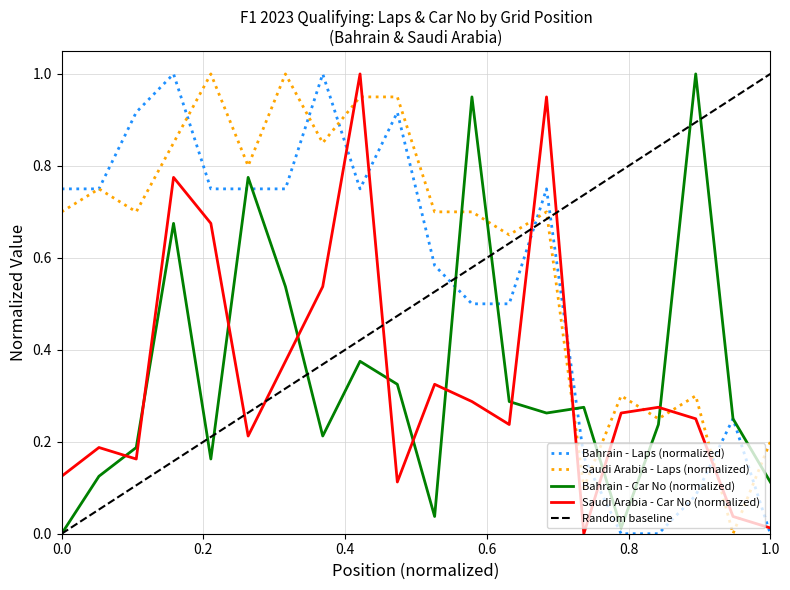

At which category does Saudi Arabia No reach its first local valley?

3